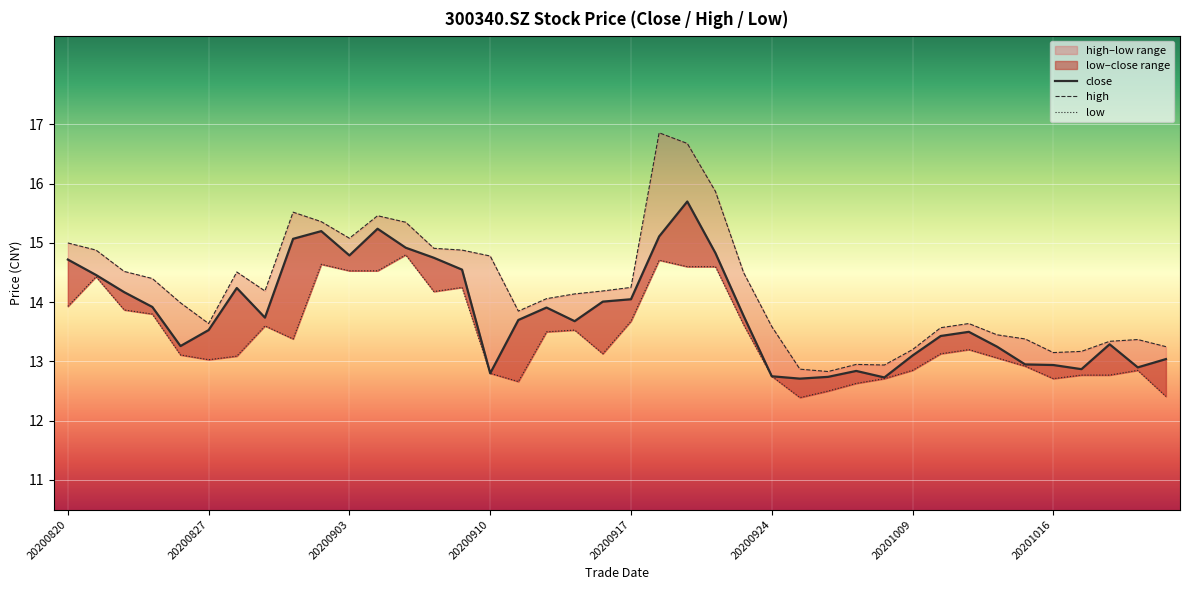

True or false: close has more than 1 points higher than both neighbors.

True